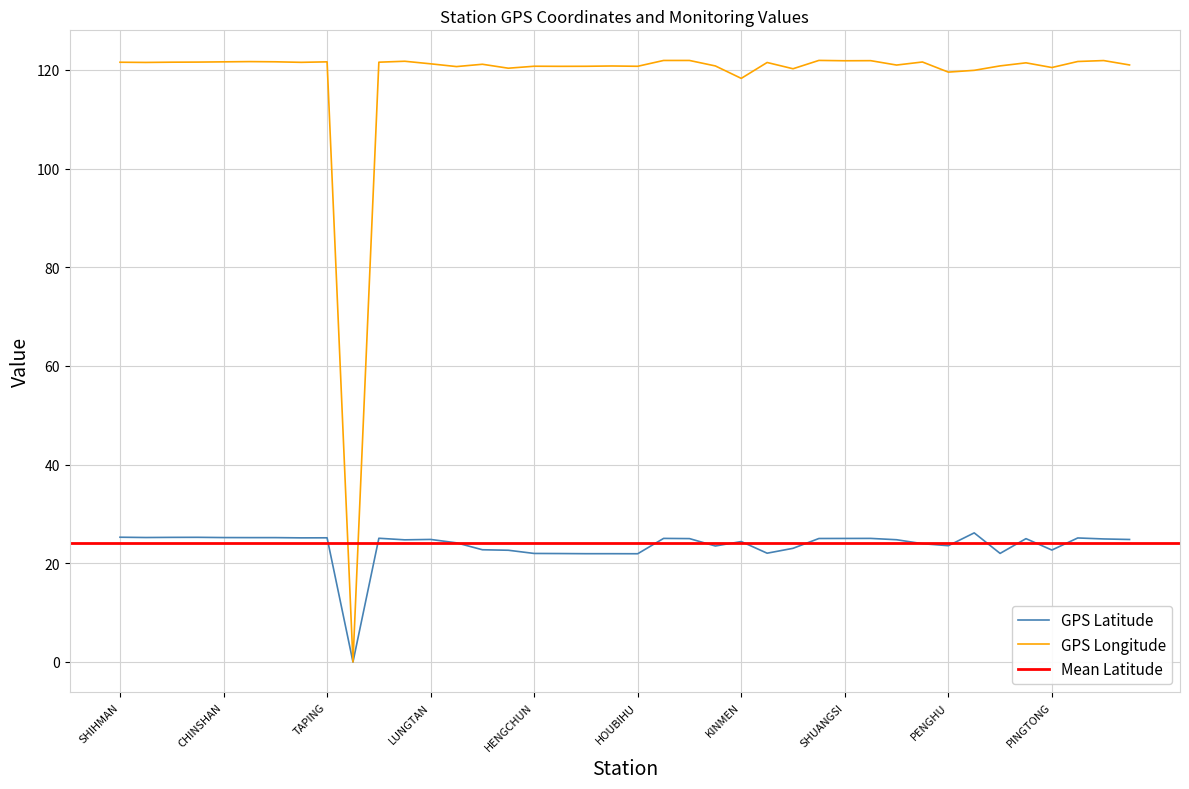

Is the value of GPS Latitude at SHIHBENGSHAN greater than the value of GPS Longitude at WANLI?

Yes